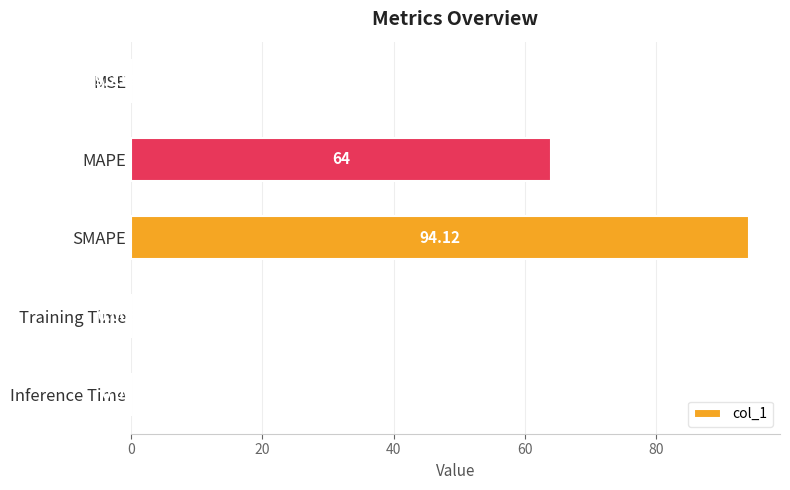

At which label is the value closest to 47?

MAPE